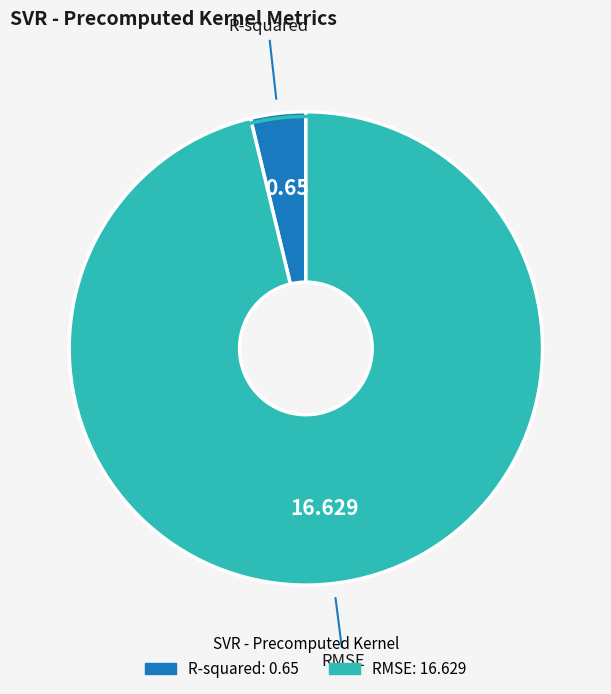

Combined, do RMSE and R-squared account for over 50%?

Yes